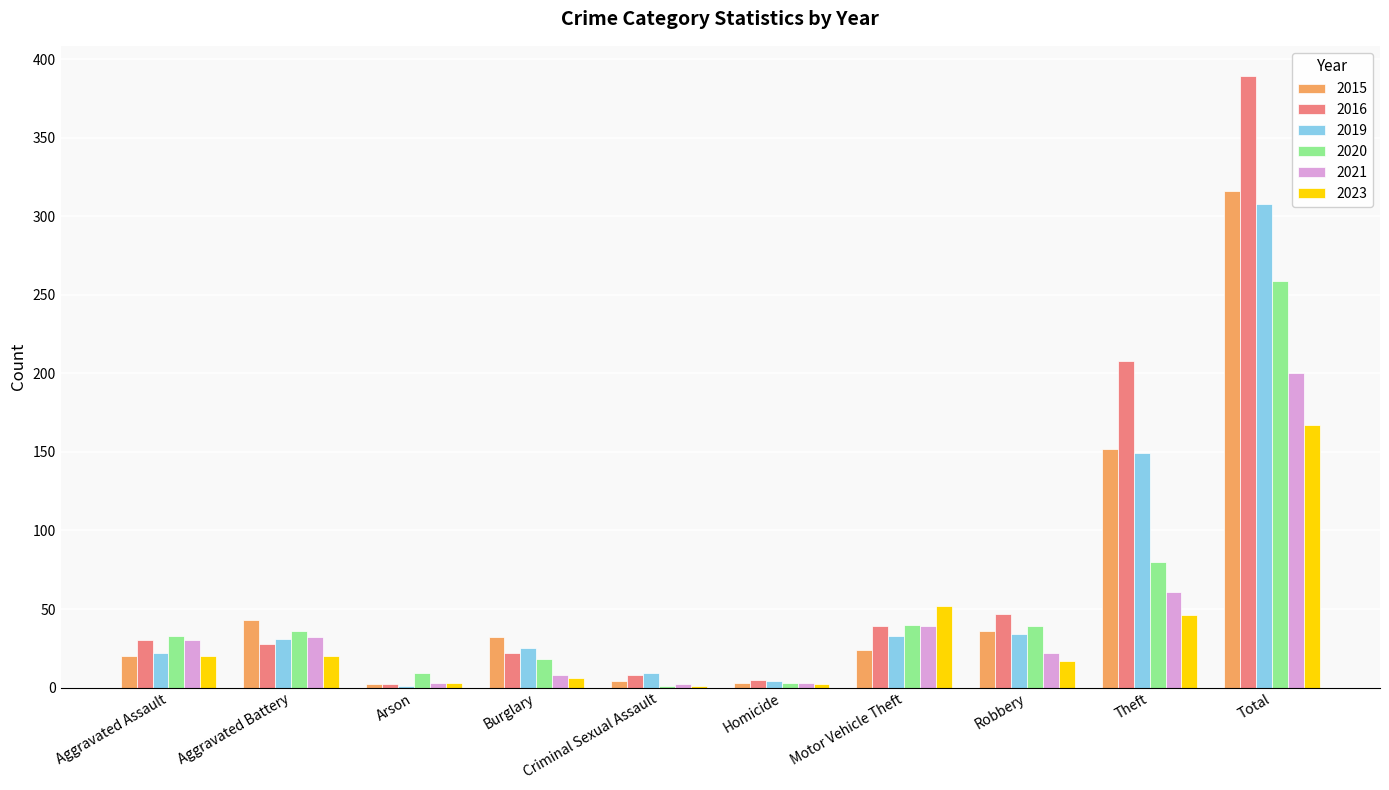

Between Aggravated Assault and Total, which series saw the biggest shift?

2016